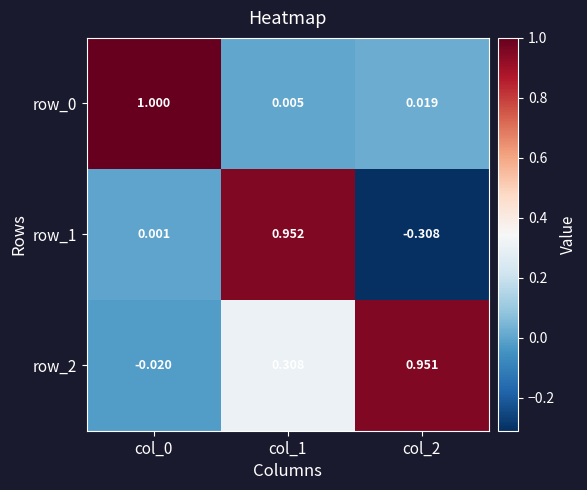

Is the value of row_1 at col_2 greater than the value of row_2 at col_1?

No